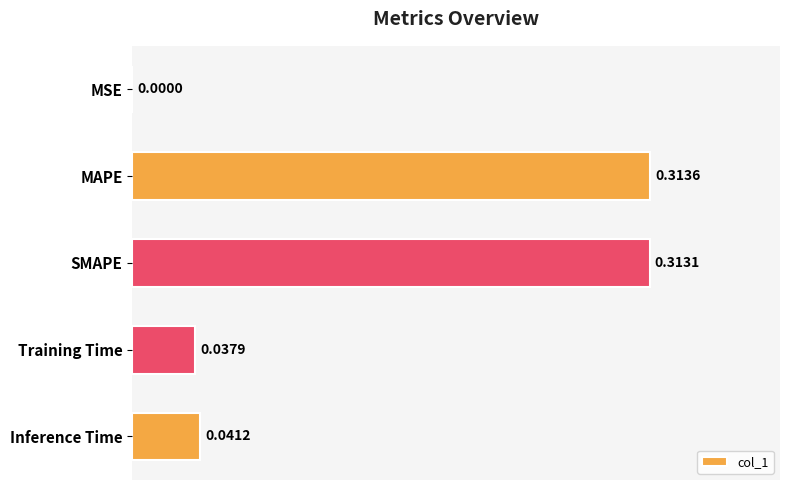

What is the sum of all values?

0.7